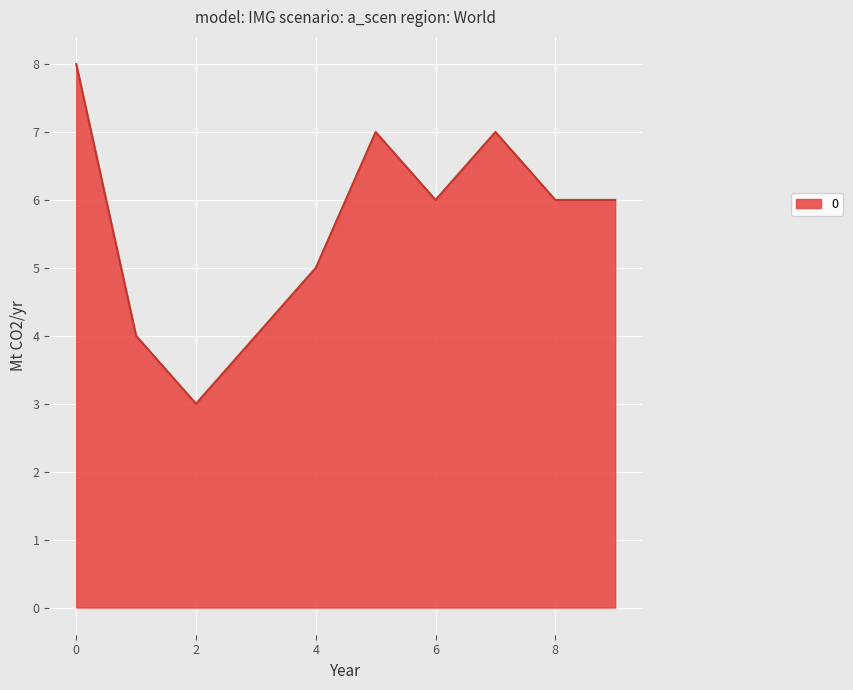

What is the greatest value displayed?

8